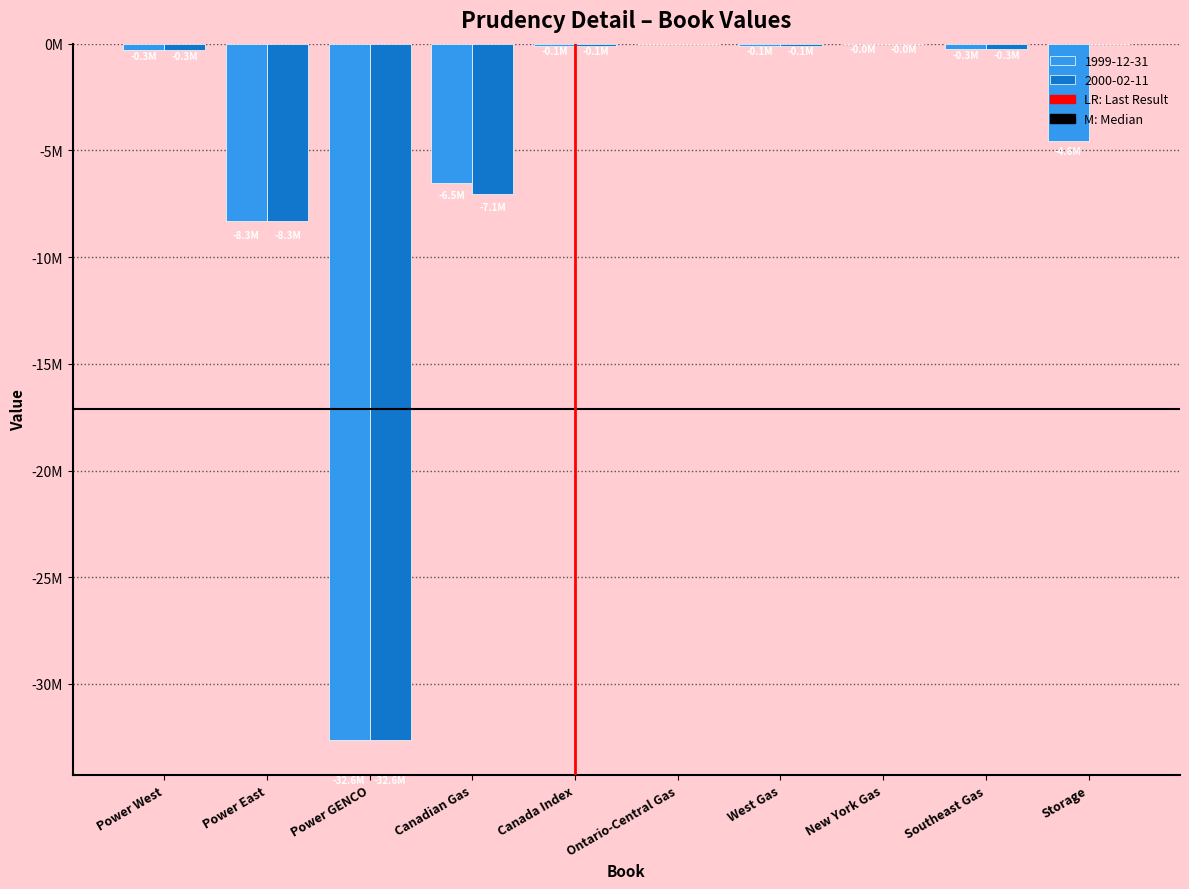

What is the difference between the highest and lowest values at Storage?

4573700